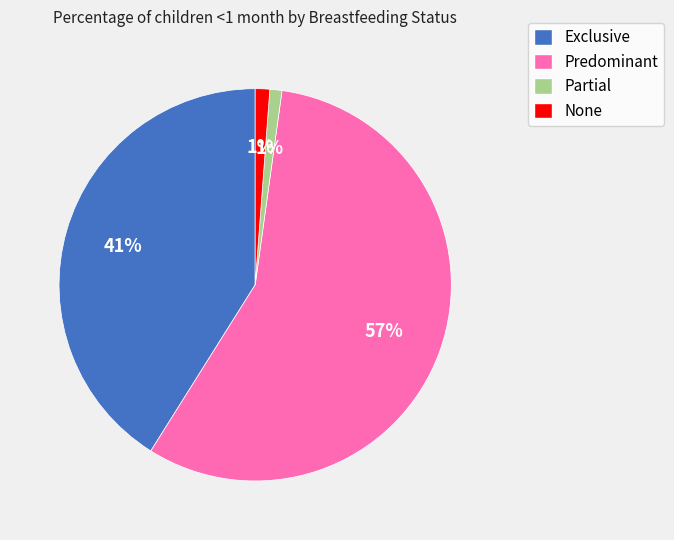

To the nearest percent, what is the combined percentage of Exclusive and None?

42%